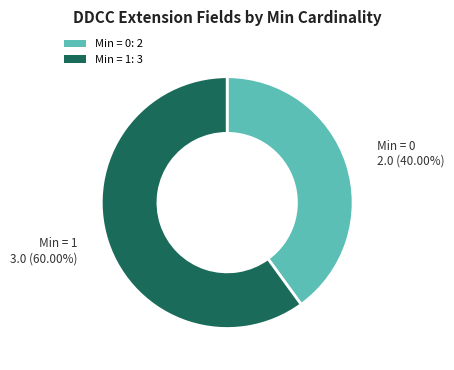

Which slice is the largest?

Min = 1: 3